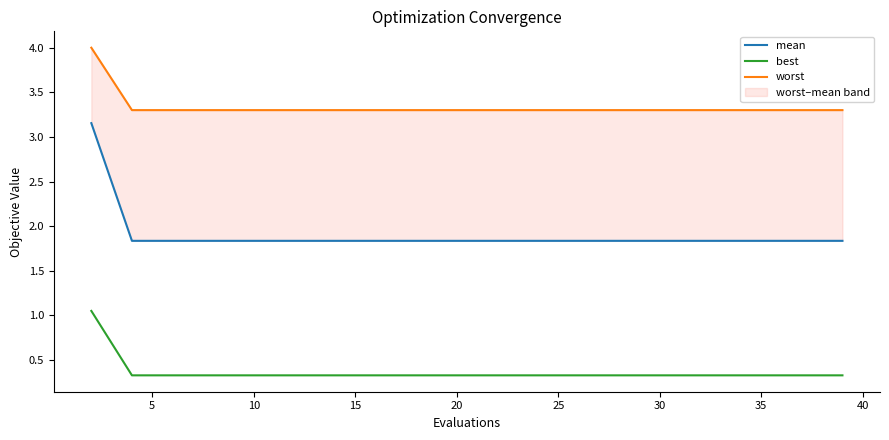

What is the minimum value shown in the chart?

0.3